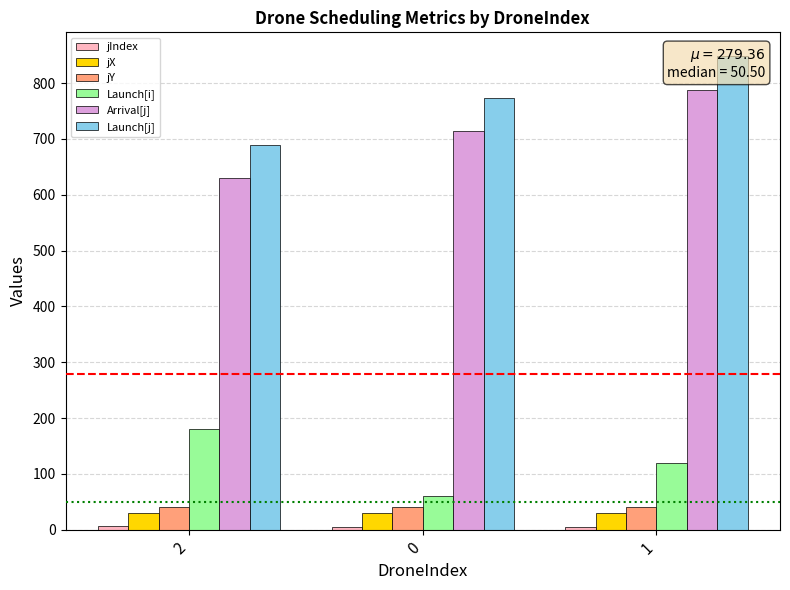

Count the Launch[i] values in the range 60 to 180.

3